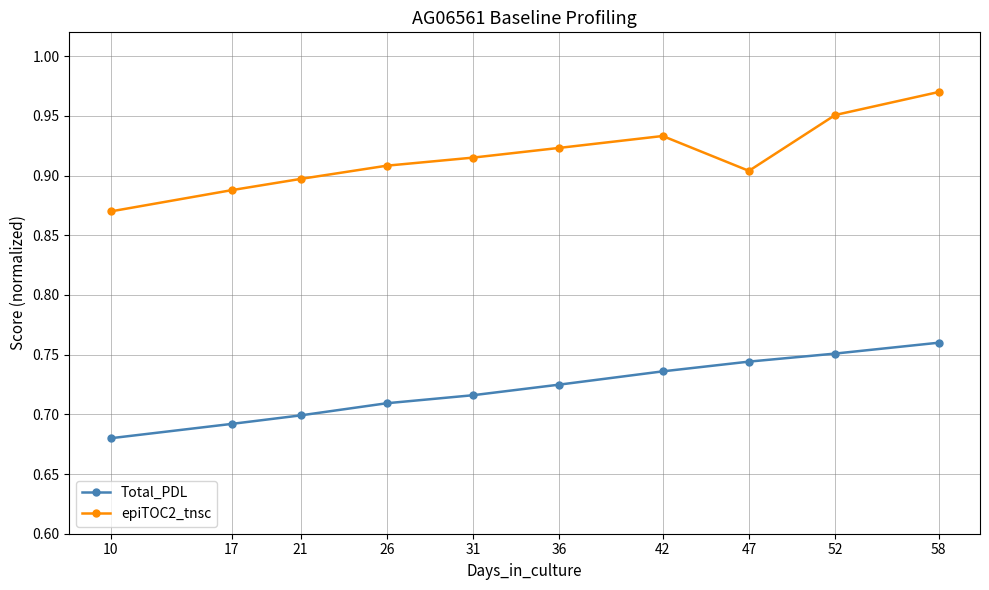

What is the total value across all series at 26?

1.6